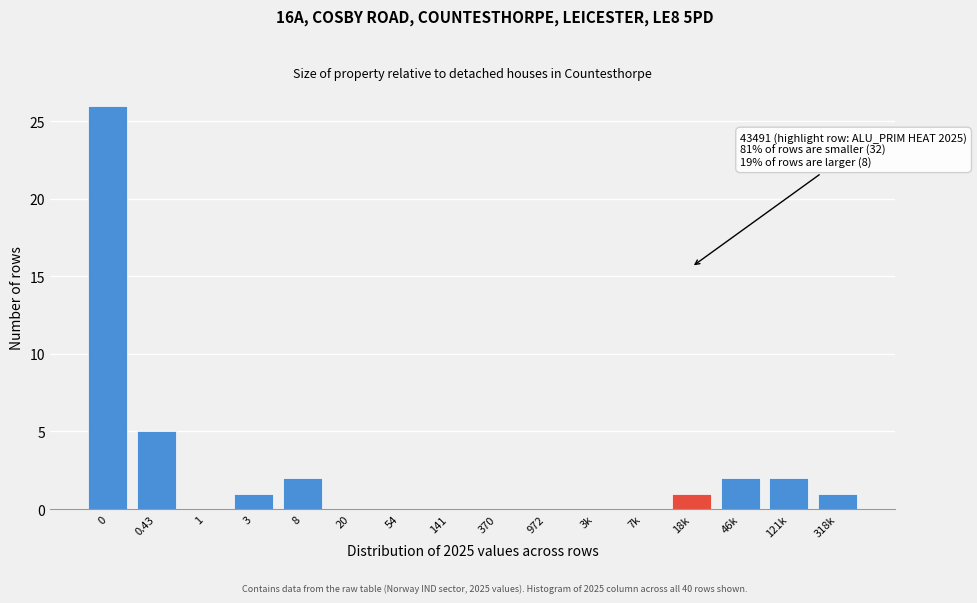

Reading right to left, list all the values displayed in this chart.

318k=1	121k=2	46k=2	18k=1	7k=0	3k=0	972=0	370=0	141=0	54=0	20=0	8=2	3=1	1=0	0.43=5	0=26